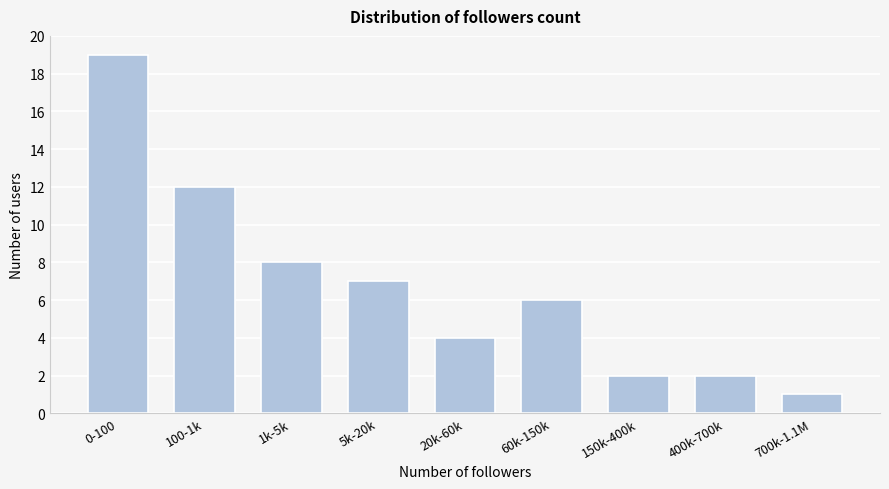

Reading left to right, what are all the values shown in this chart?

0-100=19	100-1k=12	1k-5k=8	5k-20k=7	20k-60k=4	60k-150k=6	150k-400k=2	400k-700k=2	700k-1.1M=1